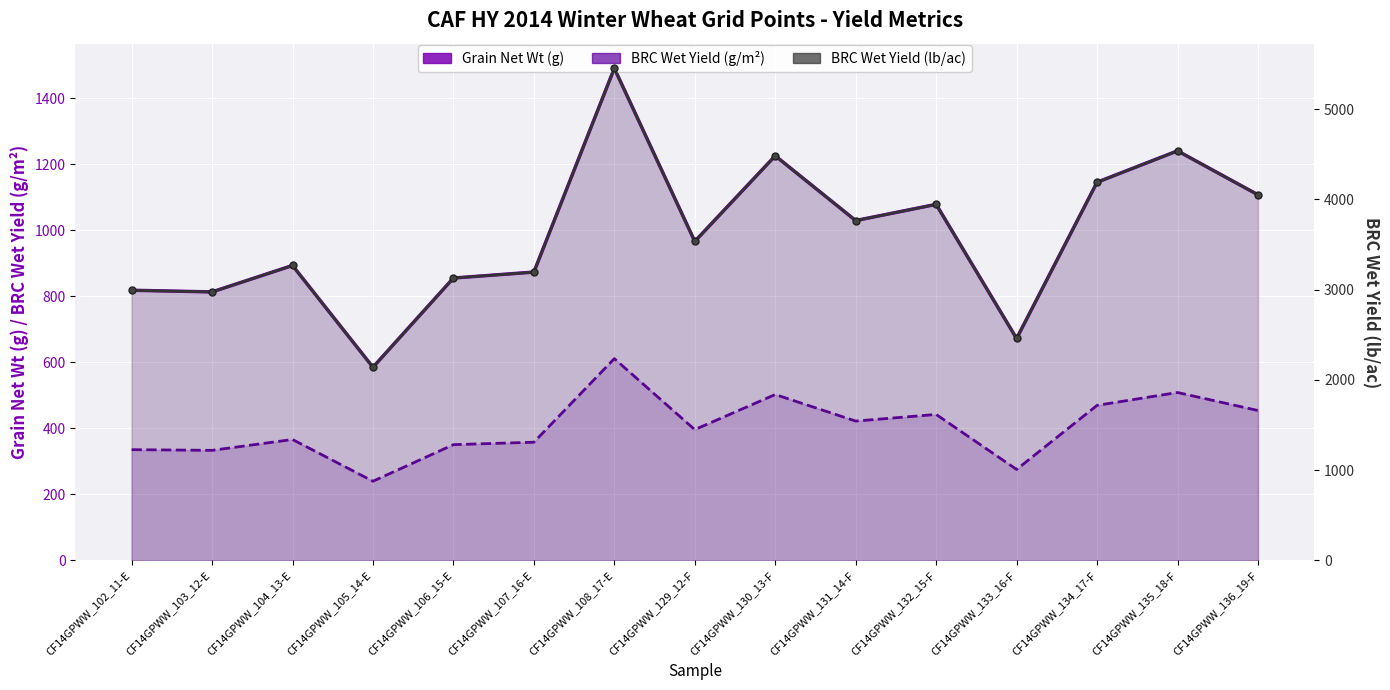

Reading left to right, extract all data points from this chart.

Grain Net Wt (g): 818.0	813.0	893.0	585.0	855.0	873.0	1490.0	966.0	1225.0	1029.0	1078.0	672.0	1145.0	1240.0	1107.0
BRC Wet Yield (g/m²): 335.5	333.4	366.2	239.9	350.6	358.0	611.1	396.2	502.4	422.0	442.1	275.6	469.6	508.5	454.0
BRC Wet Yield (lb/ac): 2993.0	2974.7	3267.4	2140.4	3128.3	3194.2	5451.7	3534.5	4482.1	3765.0	3944.3	2458.8	4189.4	4537.0	4050.4